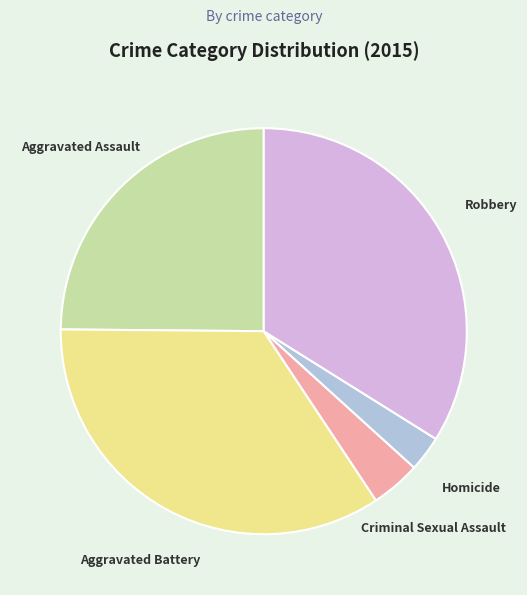

Combined, do Criminal Sexual Assault and Robbery account for over 50%?

No